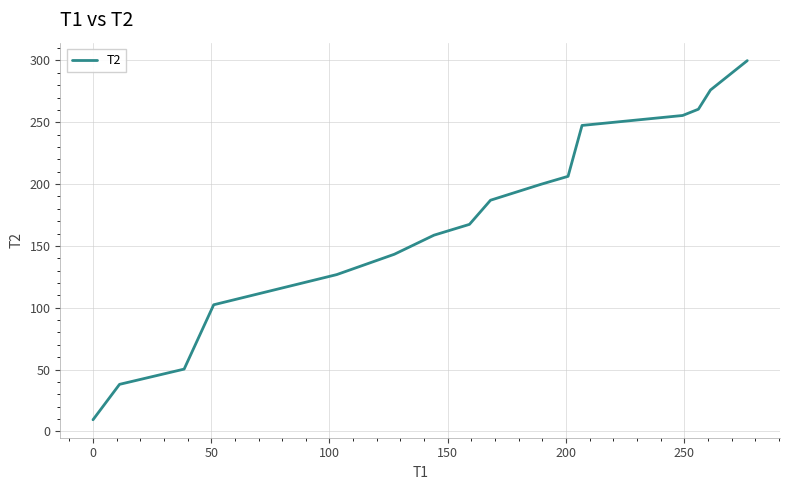

What is the greatest value displayed?

299.9